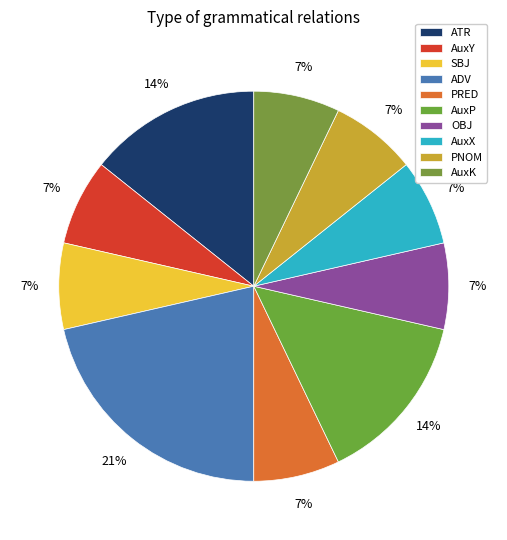

To the nearest percent, what is the difference between the largest and smallest slice percentages?

14%